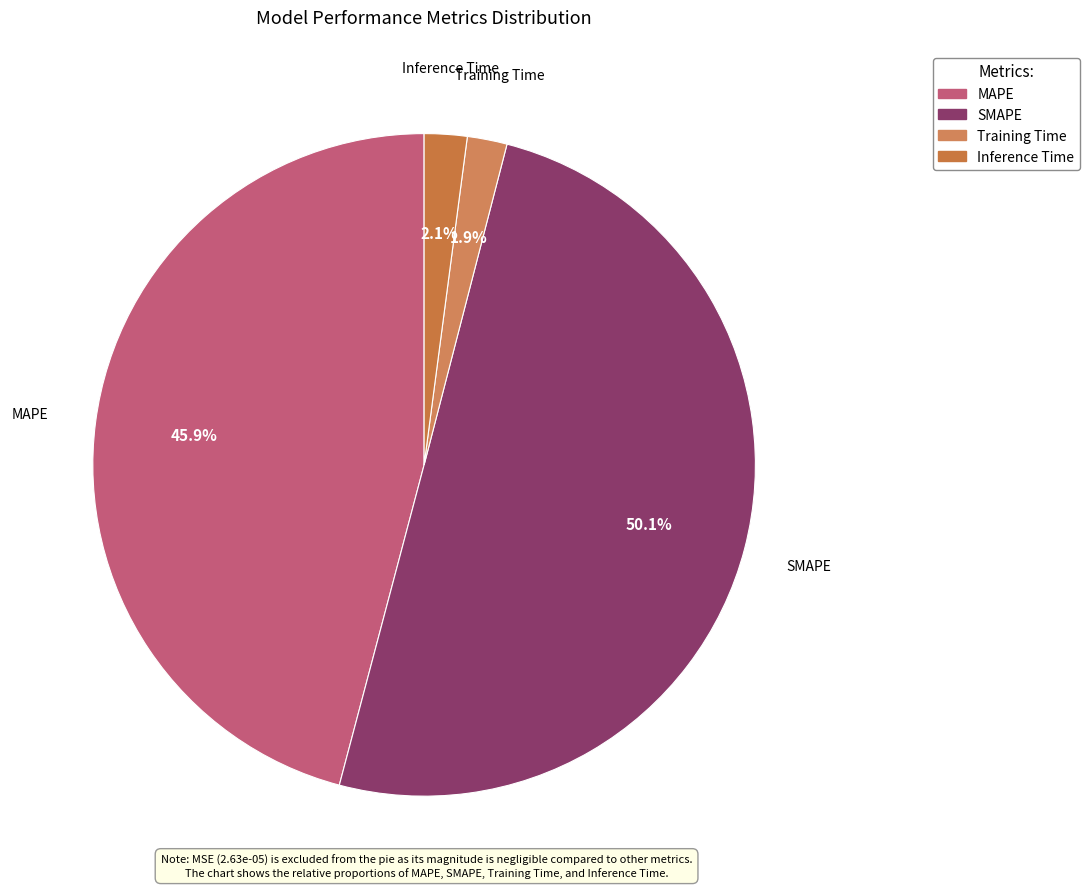

To the nearest percent, what is the difference between the Inference Time and SMAPE slice percentages?

48%